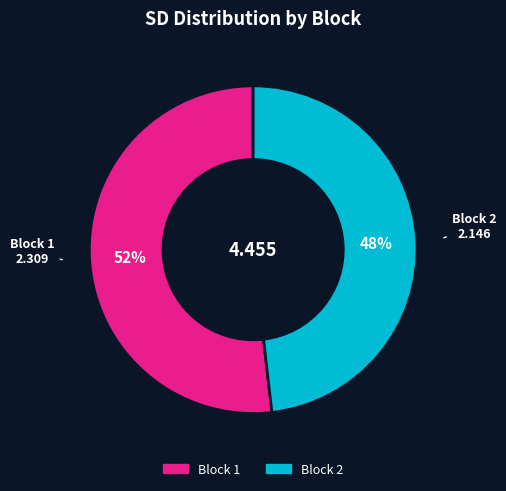

Is there any slice that represents more than half of the pie?

Yes